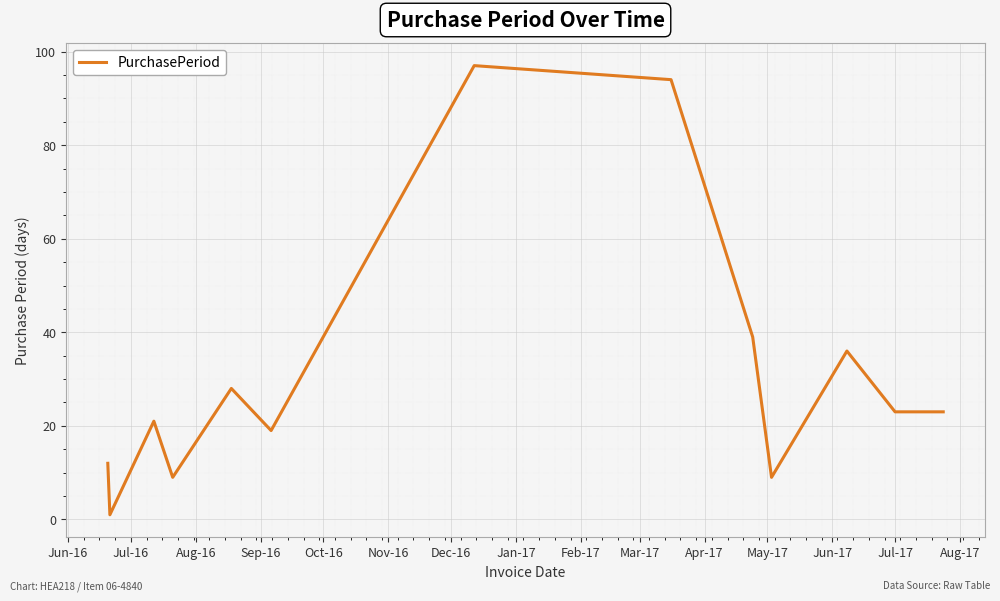

What is the average value?

32